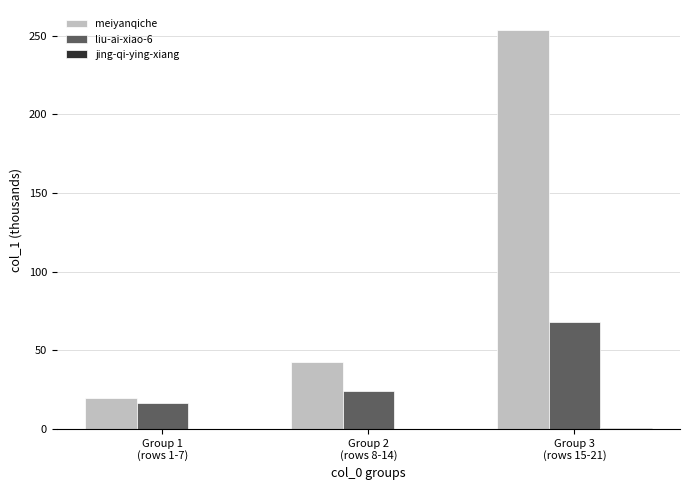

Does the chart contain stacked bars?

No